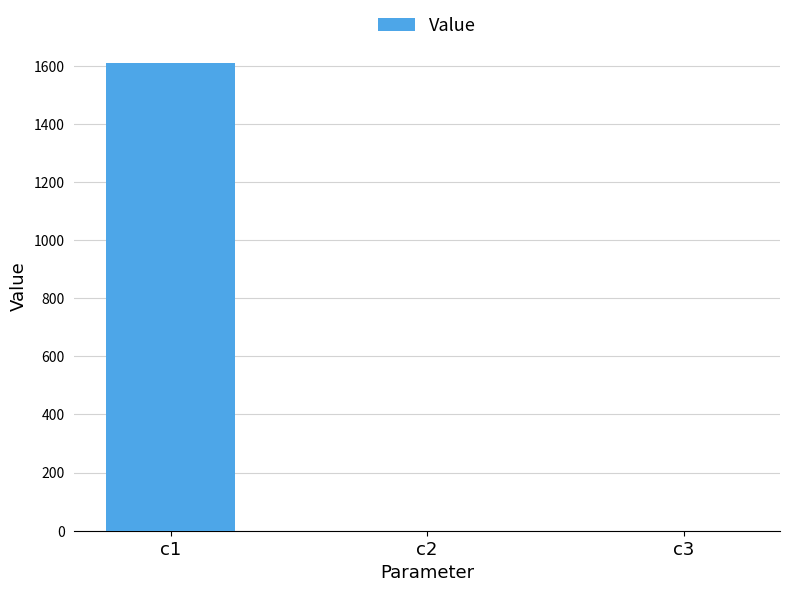

What is the sum of all values?

1608.8